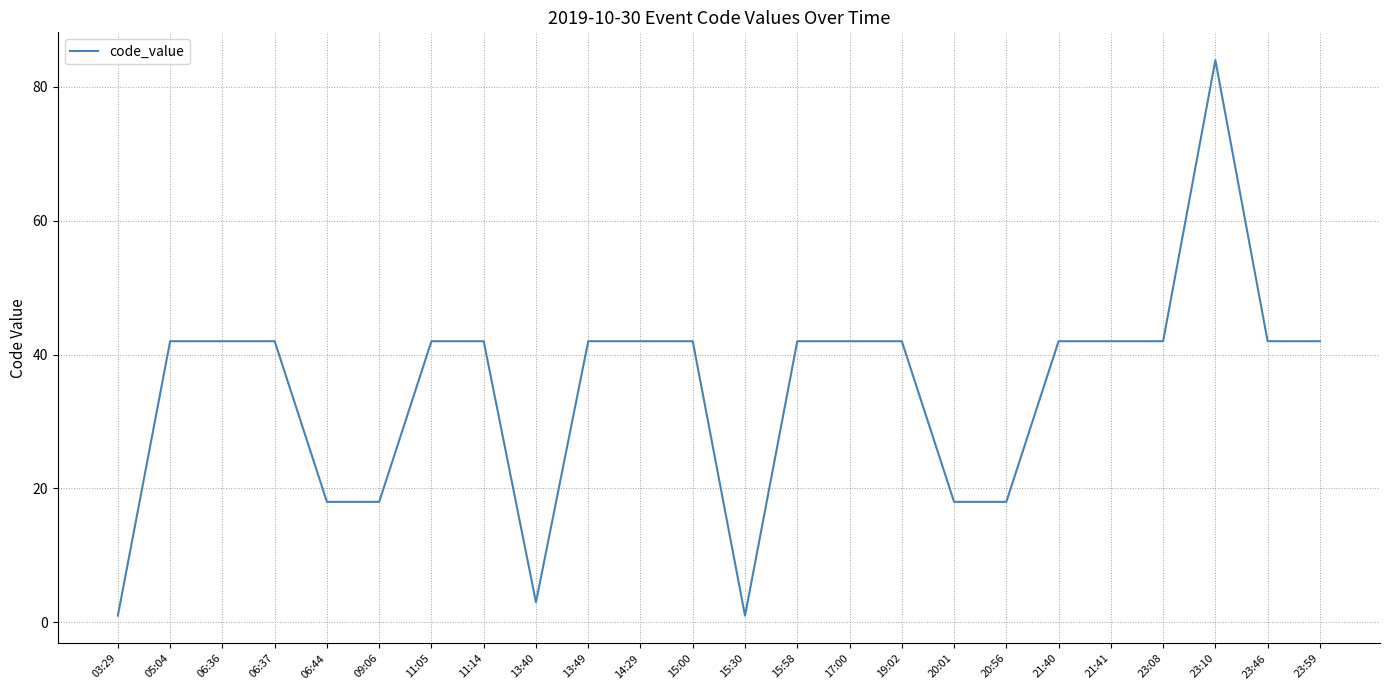

Is it true that the value at 15:58 is 42?

True